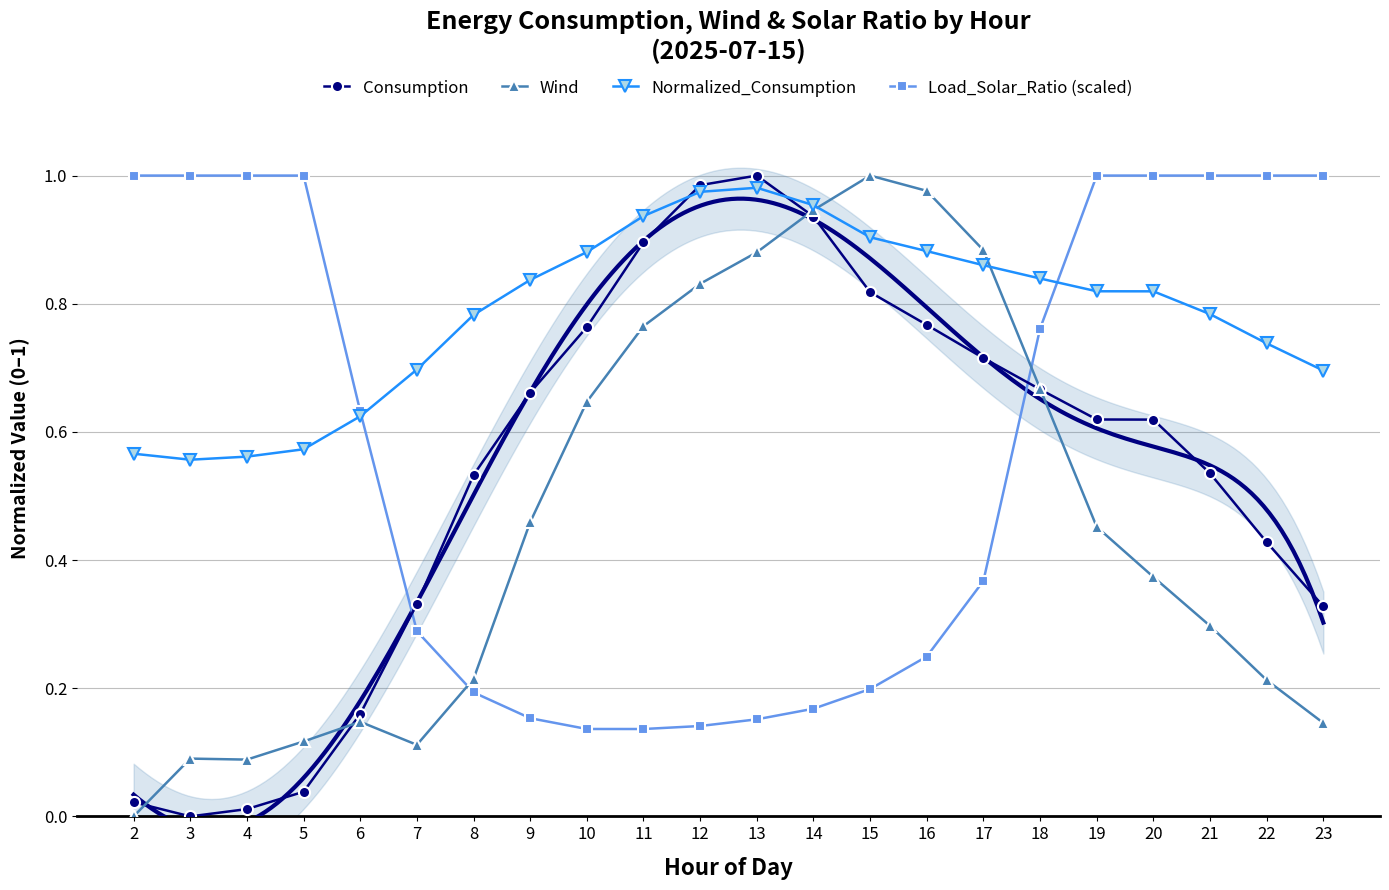

What are all the series names shown in the legend?

Consumption, Wind, Normalized_Consumption, Load_Solar_Ratio (scaled)